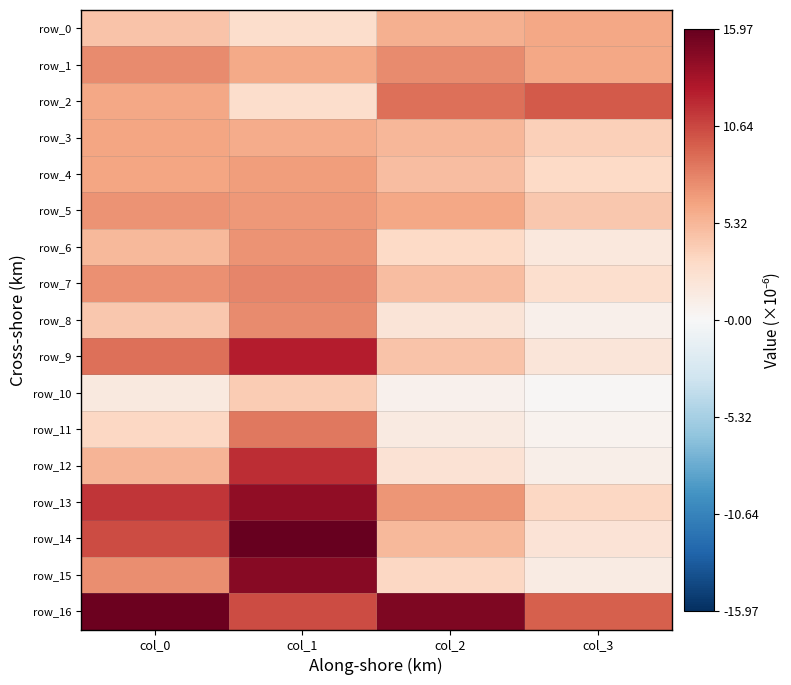

What is the difference between the maximum and minimum values in the row_14 series?

13.8